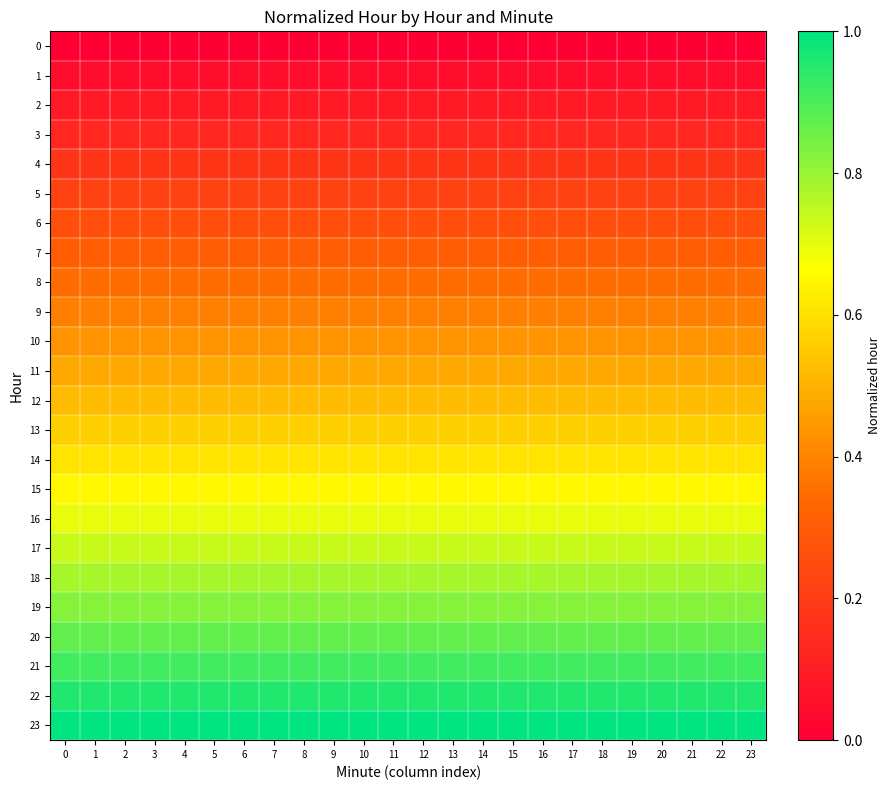

List the series in order of their peak value, lowest first.

0, 1, 2, 3, 4, 5, 6, 7, 8, 9, 10, 11, 12, 13, 14, 15, 16, 17, 18, 19, 20, 21, 22, 23